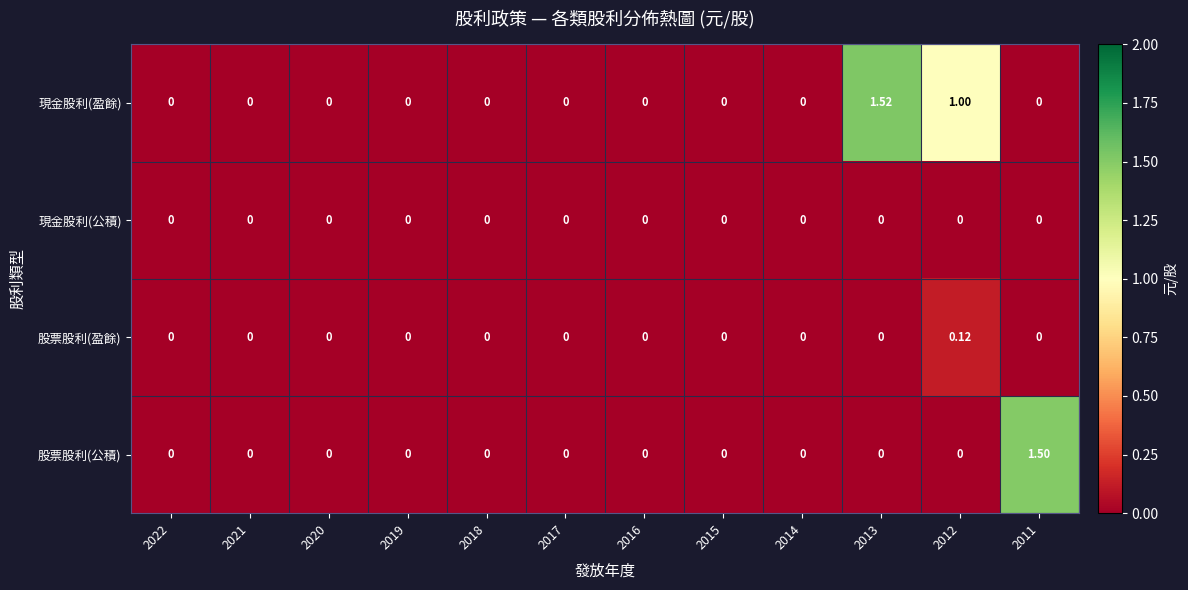

Which series has the largest range (max minus min)?

現金股利(盈餘)